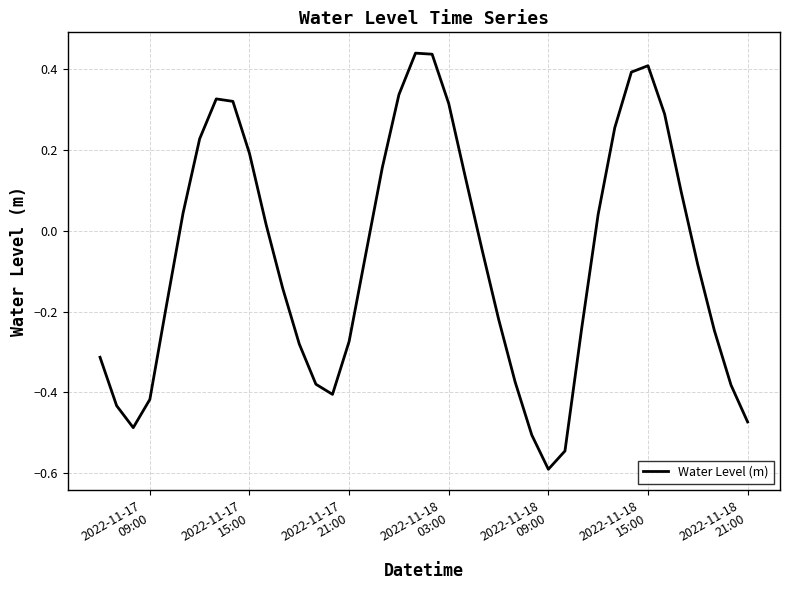

What is the minimum value shown in the chart?

-0.6